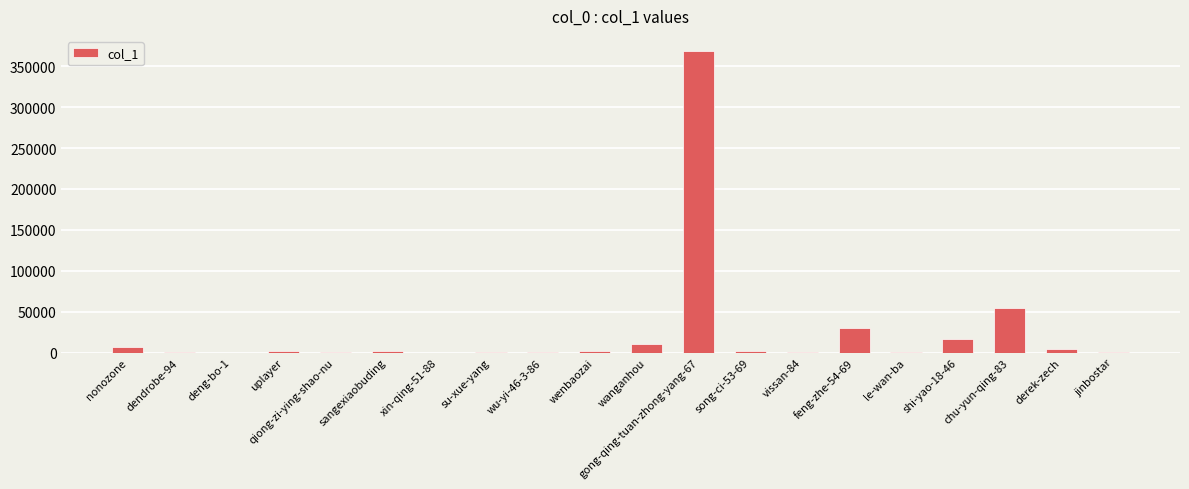

Which category has the highest value across all series?

gong-qing-tuan-zhong-yang-67